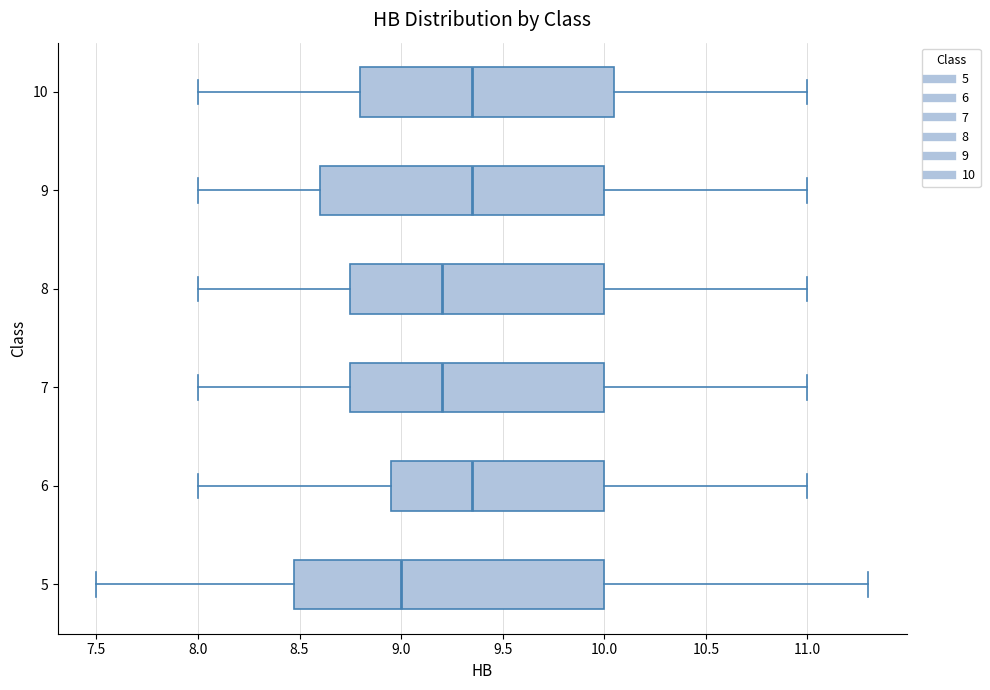

Which box has the furthest to the left median line?

5